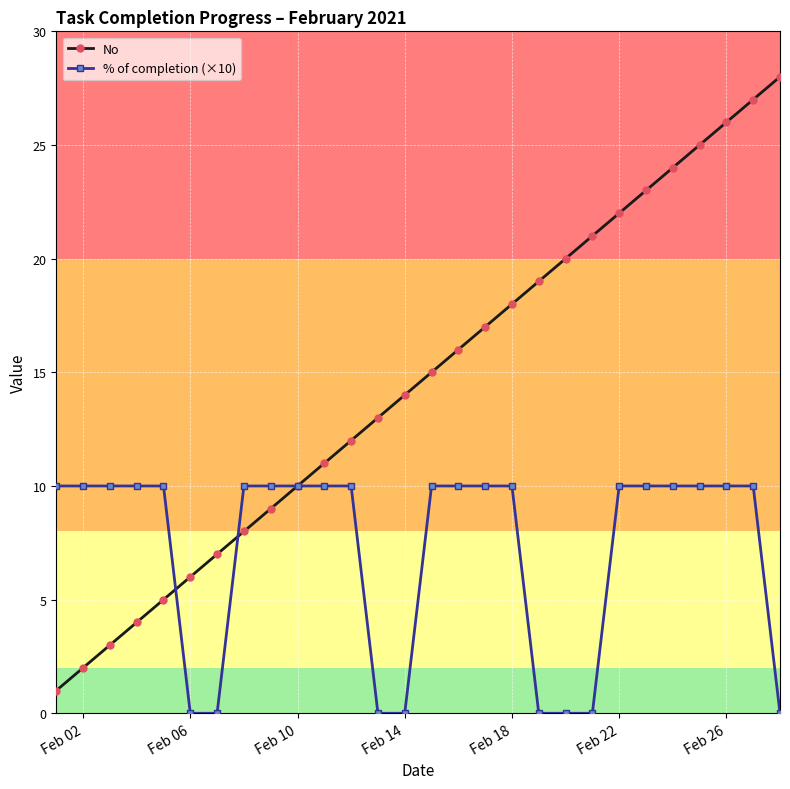

True or false: No has more than 0 points higher than both neighbors.

False